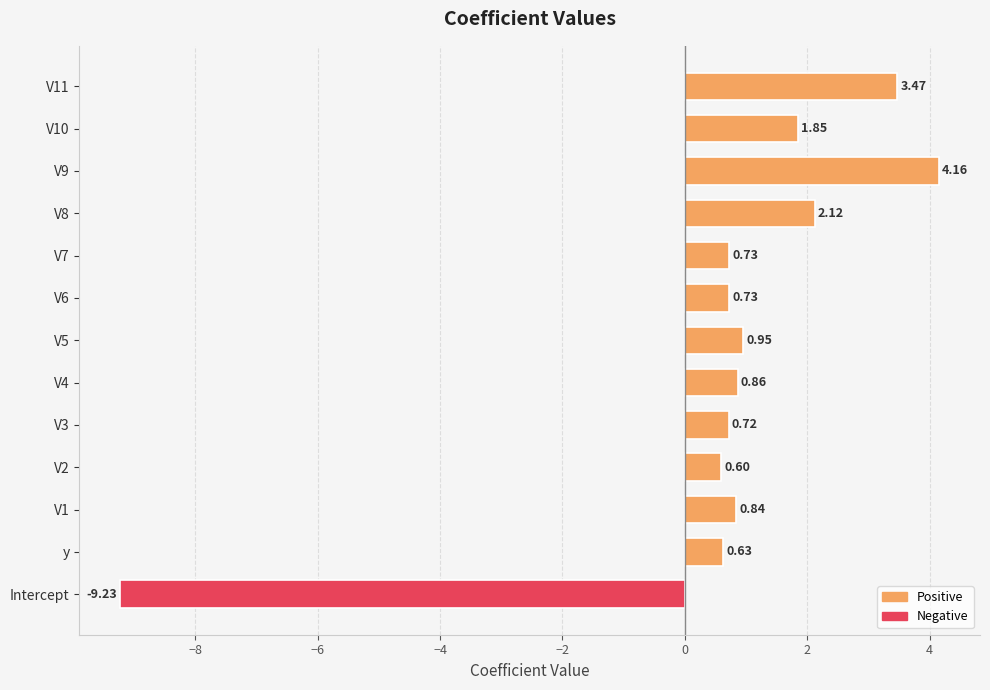

What is the difference between the maximum and minimum values?

13.4